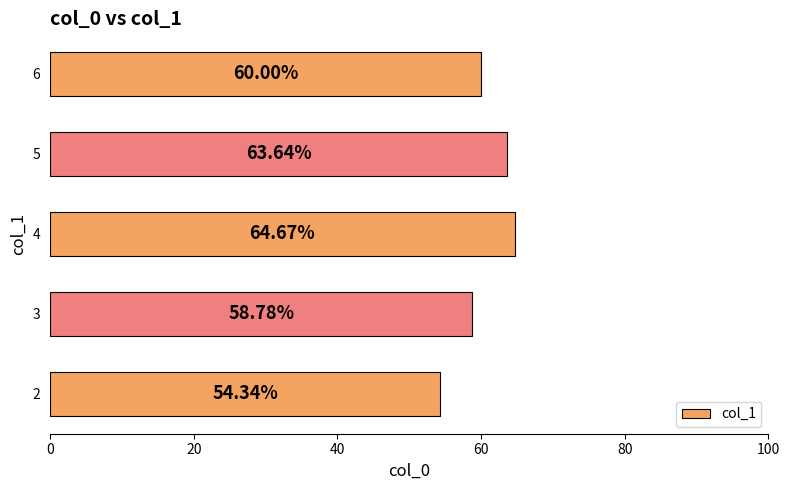

Between 6 and 4, which is larger?

4